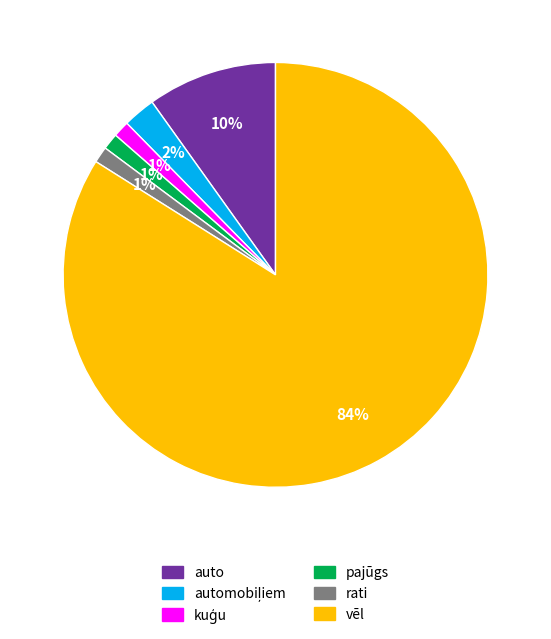

Is there any slice that represents more than half of the pie?

Yes